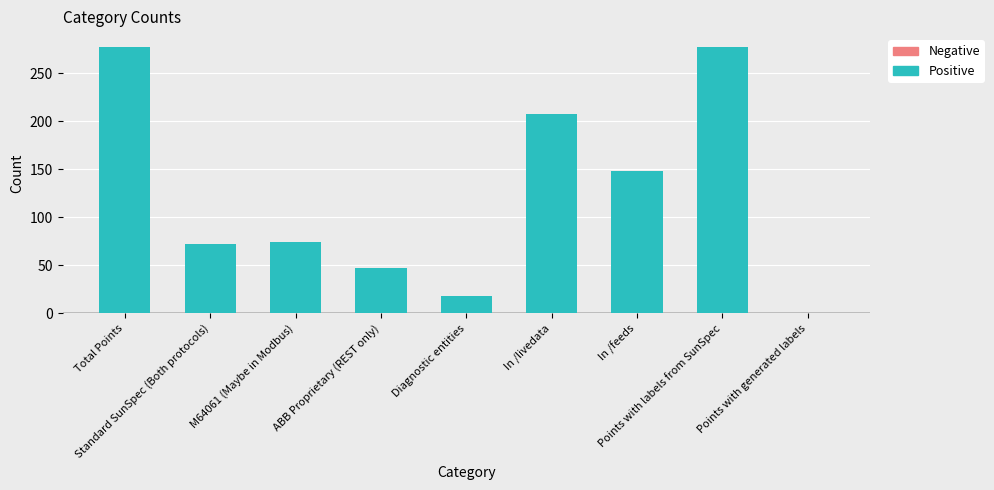

What is the greatest value displayed?

277